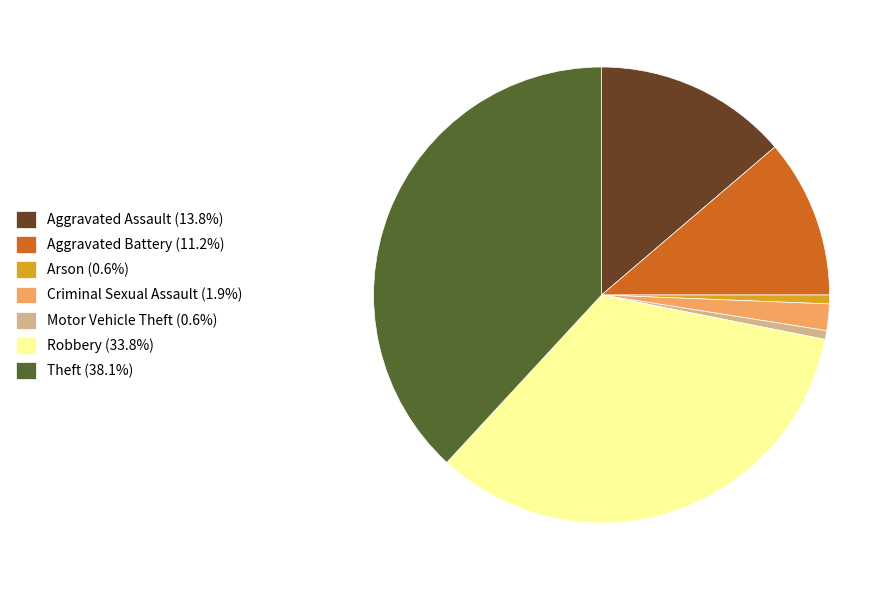

Between Arson and Aggravated Assault, which is larger?

Aggravated Assault